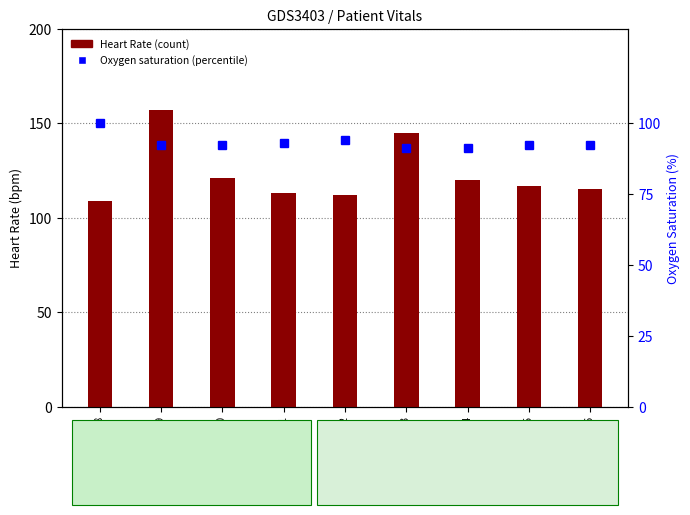

Count the Oxygen saturation values in the range 92 to 93.

5